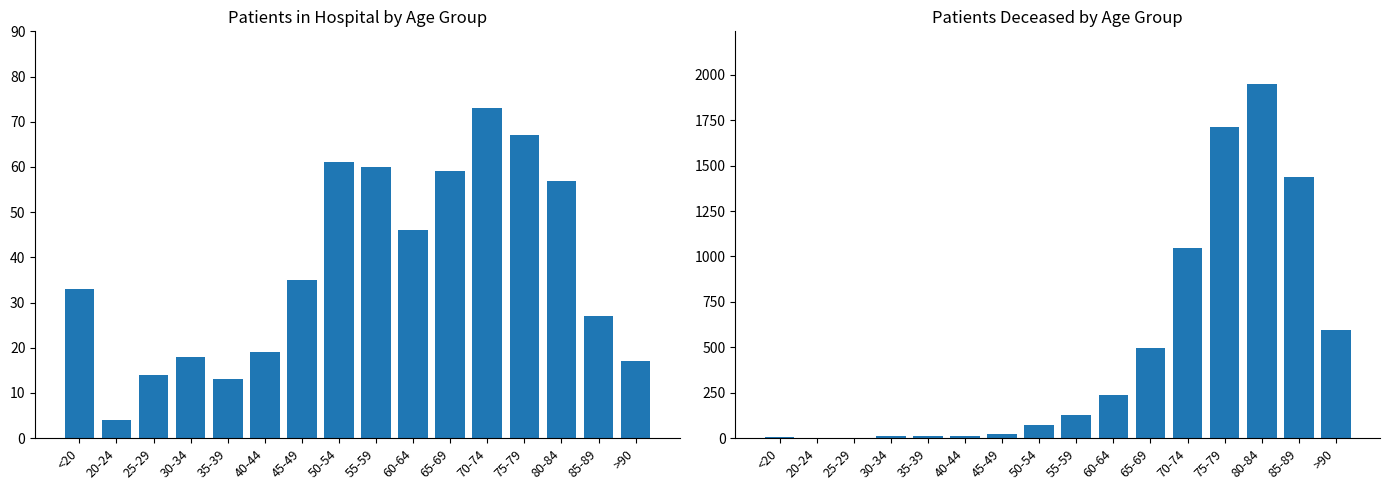

What is the sum of all patients_deceased values?

7752